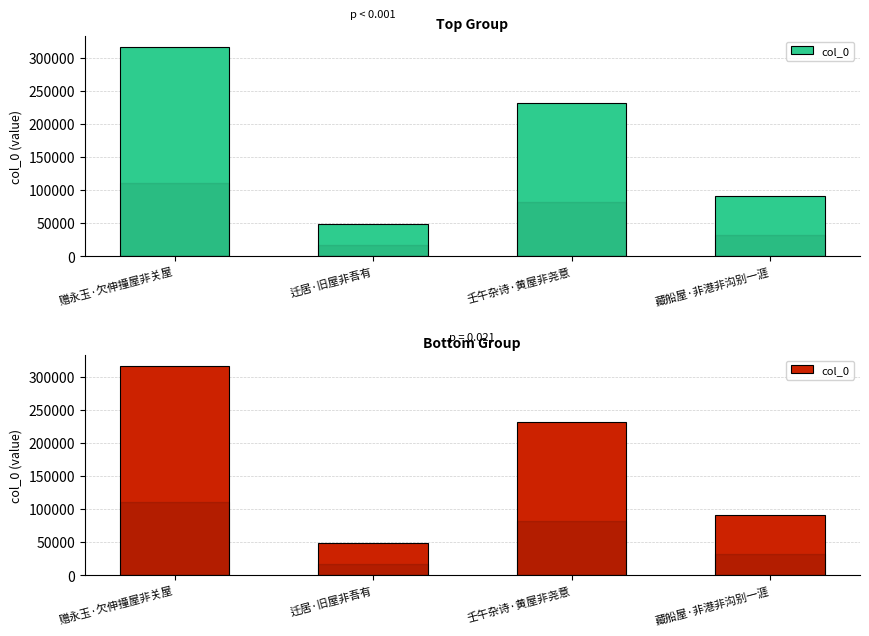

Is it true that the value at 迁居·旧屋非吾有 is 75897?

False